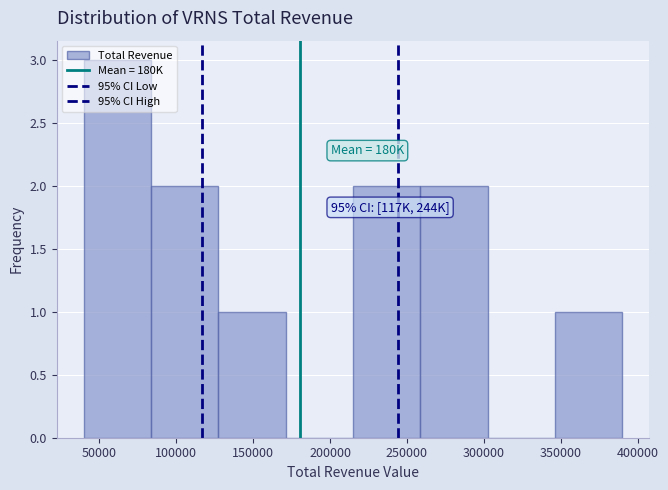

Over which range of the x-axis is the bar tallest?

40000 to 85000